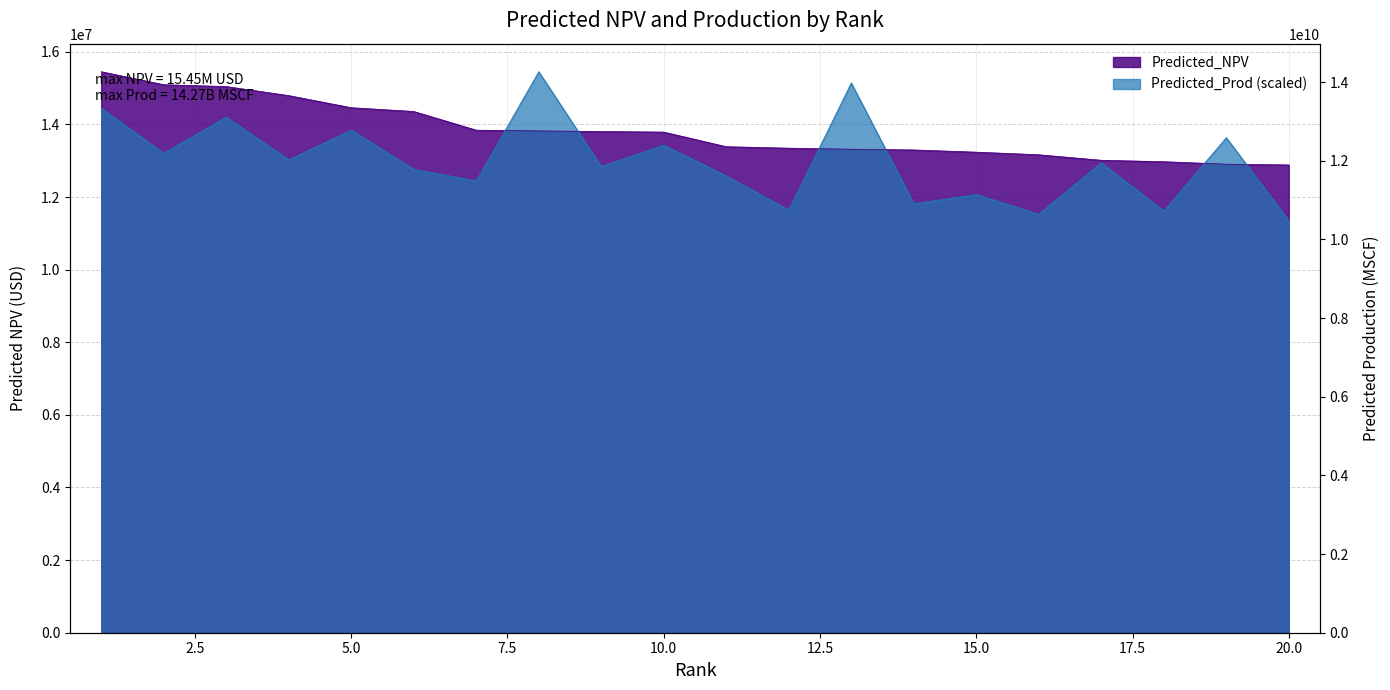

What is the minimum value for Predicted_Prod?

11348778.4